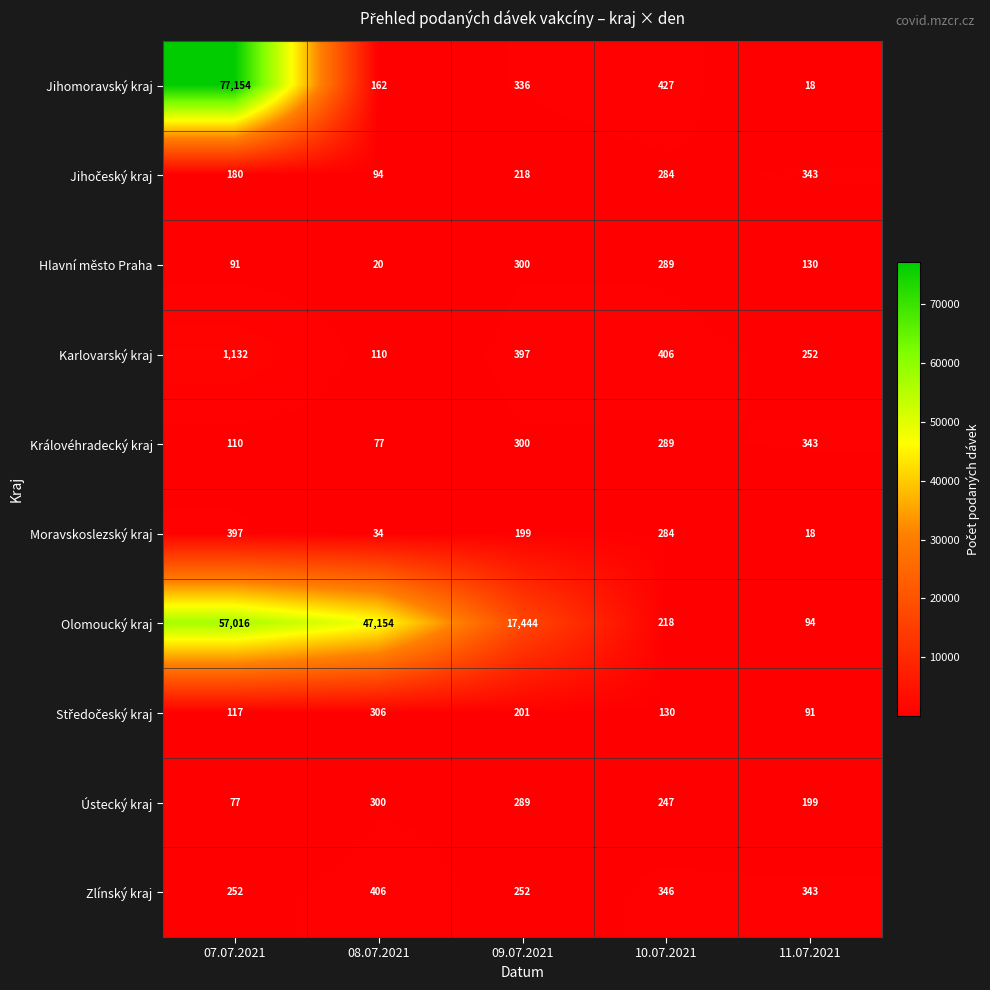

Rank the categories by Jihomoravský kraj value from lowest to highest.

11.07.2021, 08.07.2021, 09.07.2021, 10.07.2021, 07.07.2021